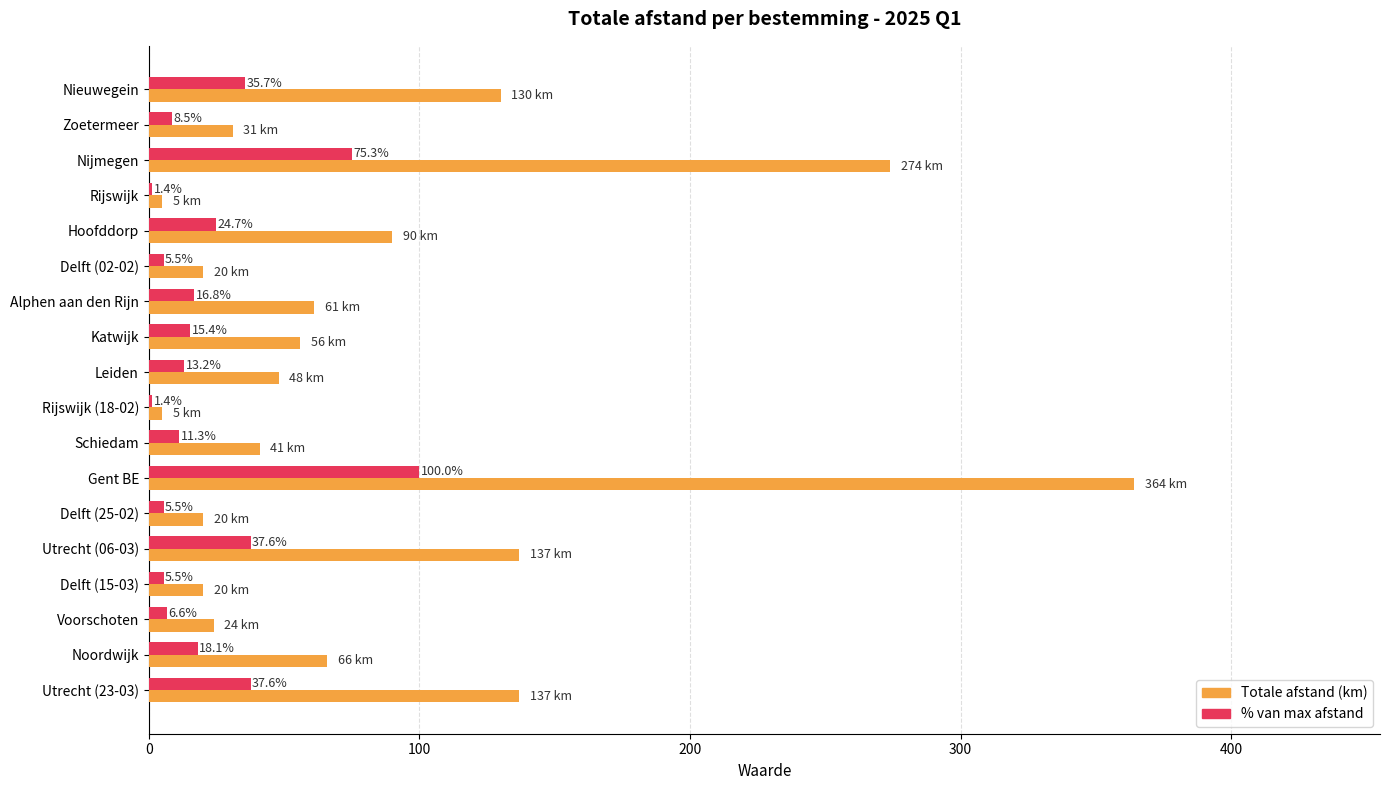

What is the minimum value shown in the chart?

1.4